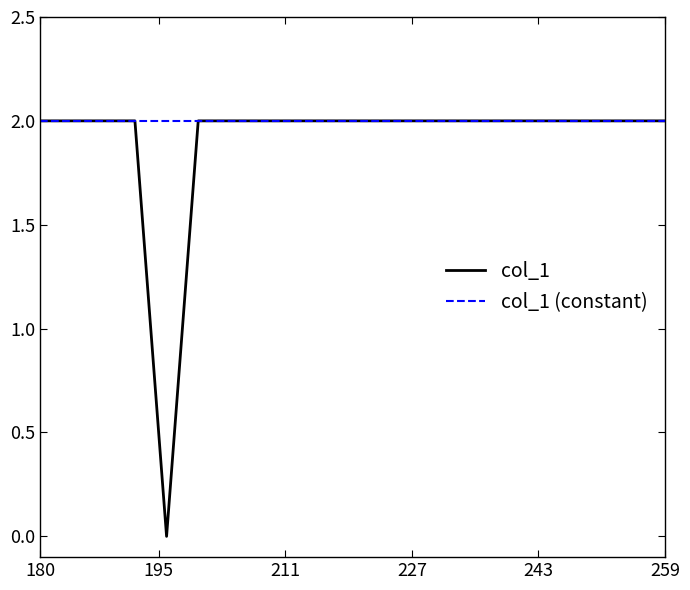

Reading right to left, extract all data points from this chart.

col_1: 2	2	2	2	2	2	2	2	2	2	2	2	2	2	2	0	2	2	2	2
col_1 (constant): 2	2	2	2	2	2	2	2	2	2	2	2	2	2	2	2	2	2	2	2